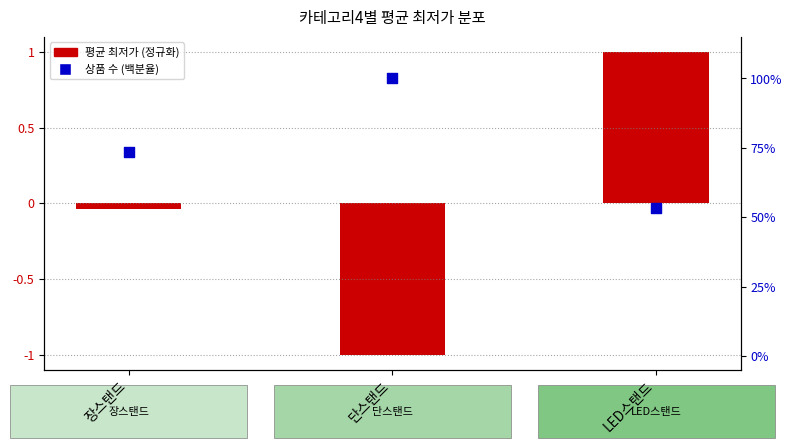

Is the value of 상품 수 (백분율) at LED스탠드 greater than the value of 평균 최저가 (정규화) at LED스탠드?

Yes